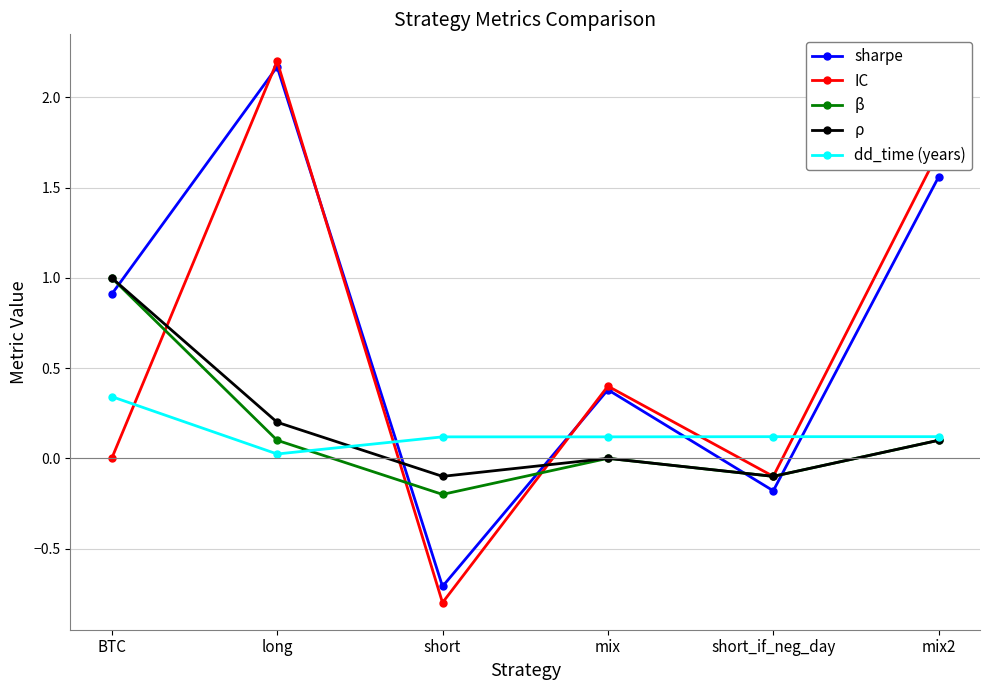

At how many categories does at least one series exceed 0?

6